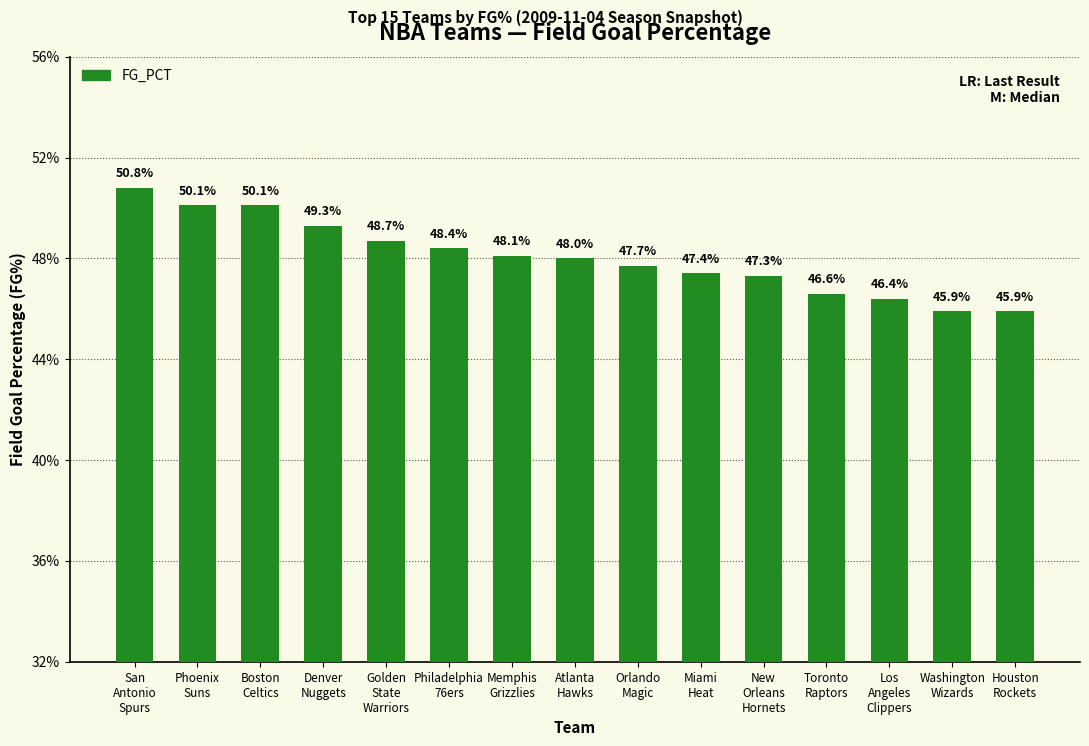

Does the chart contain any negative values?

No